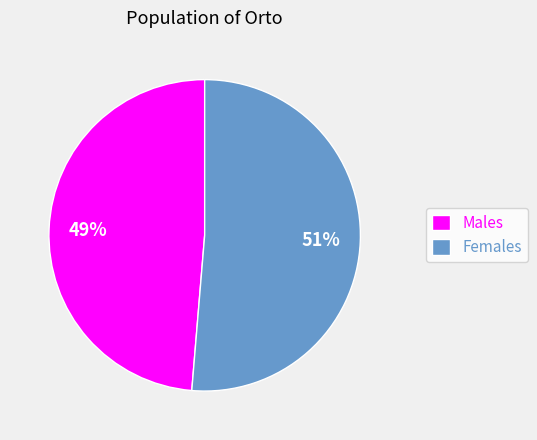

Does any single category account for the majority?

Yes